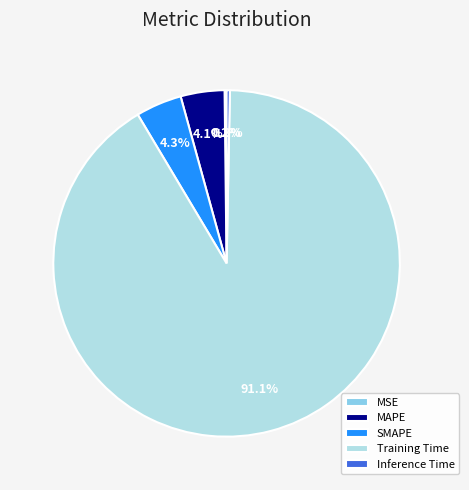

What portion of the pie excludes Training Time?

8.9%